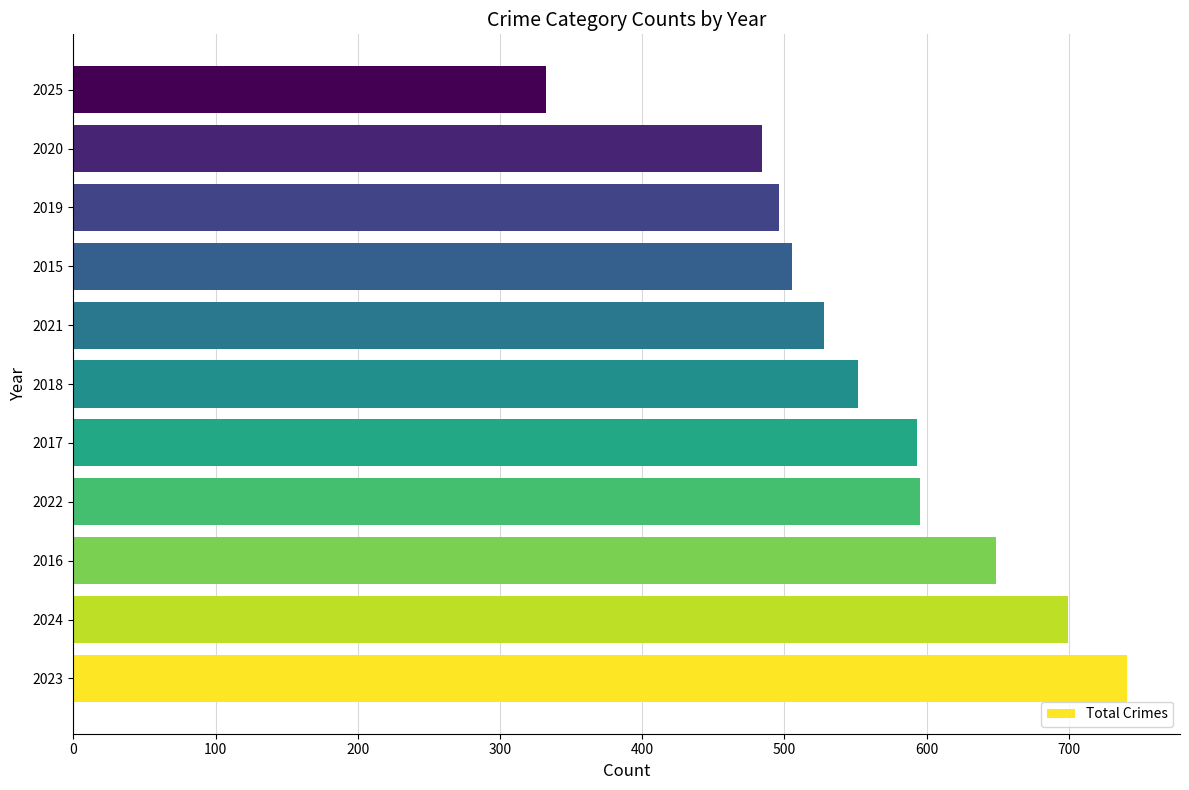

What is the change in value from 2016 to 2017?

-56